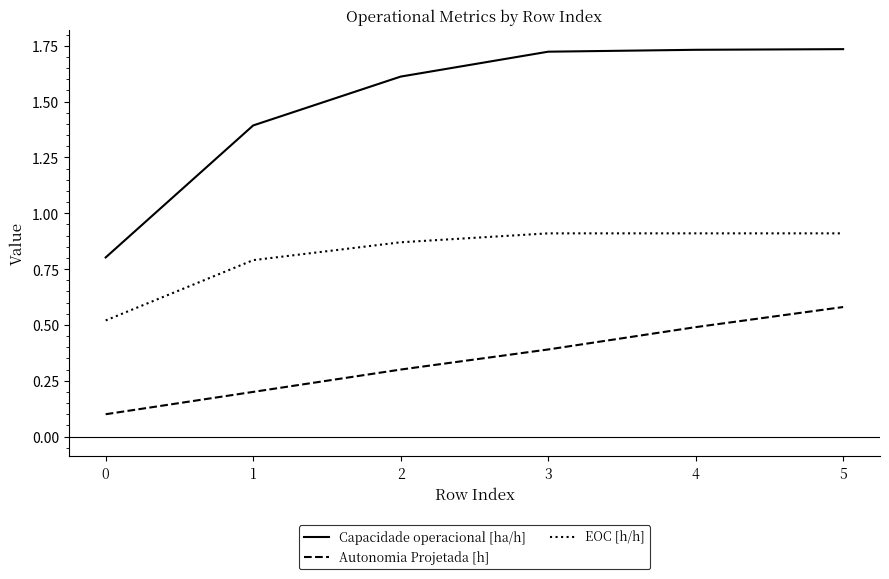

Which category has the highest value in the Autonomia Projetada [h] series?

5